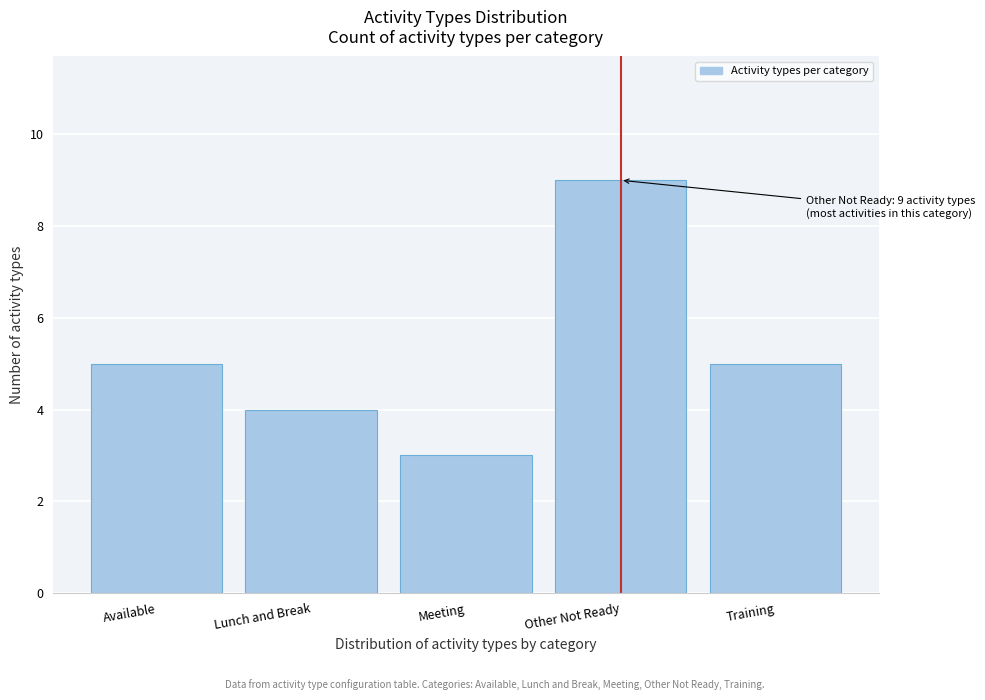

Reading left to right, list all the values displayed in this chart.

Available=5	Lunch and Break=4	Meeting=3	Other Not Ready=9	Training=5